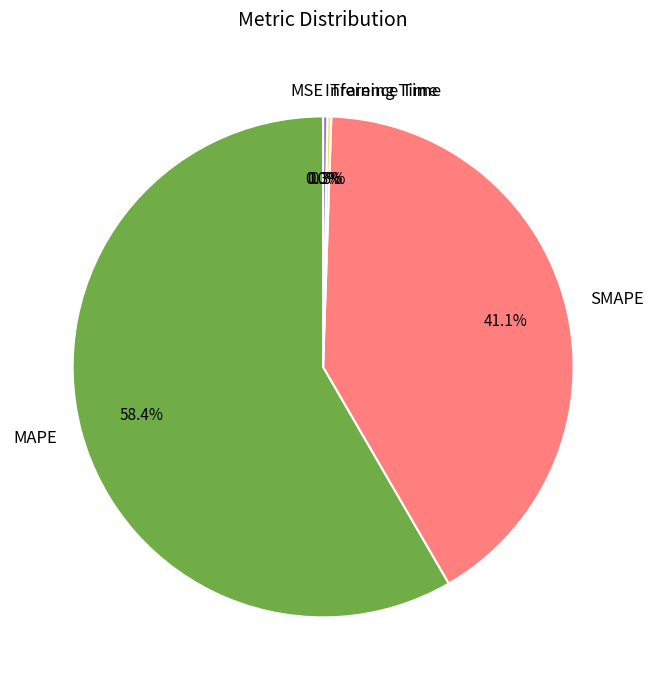

Which category has the biggest portion of the pie?

MAPE